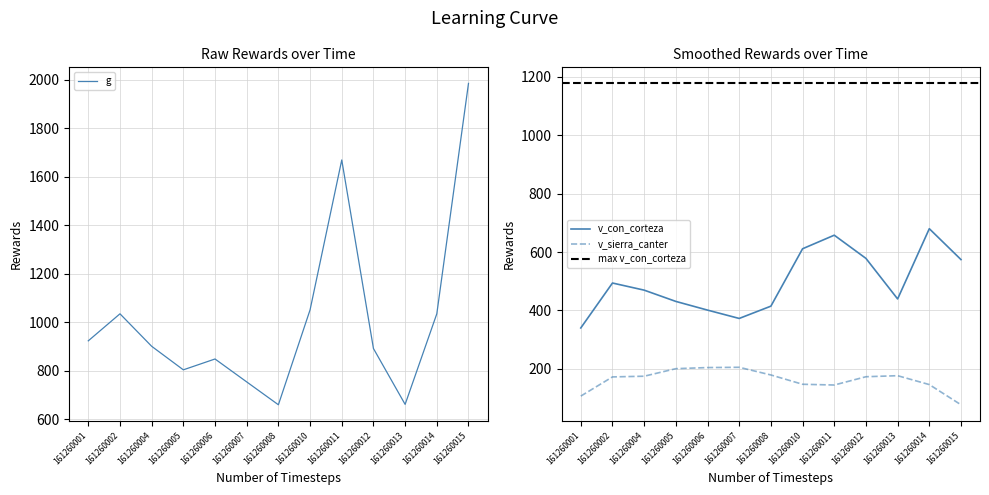

What is the greatest value displayed?

1985.7